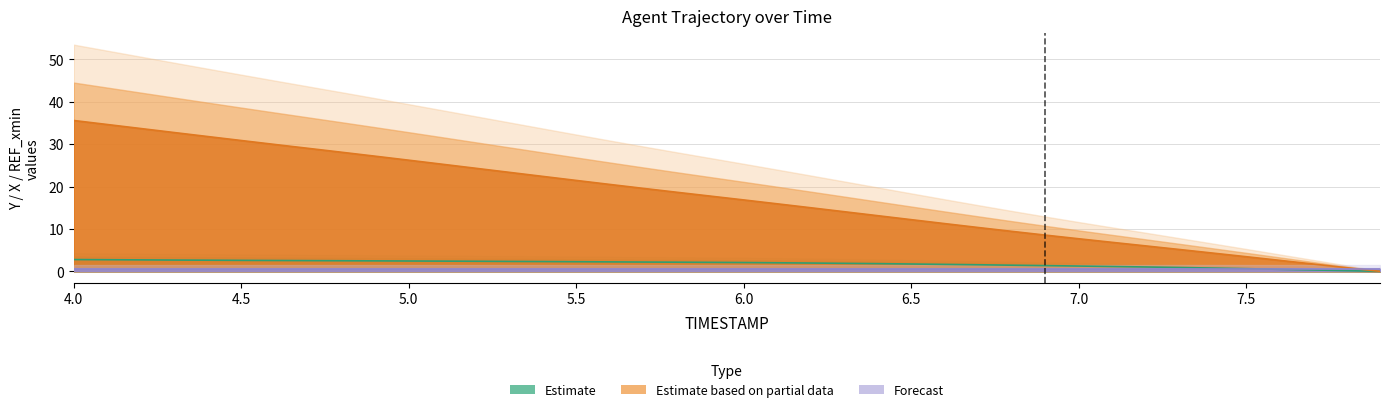

True or false: Estimate based on partial data has more than 0 interior local peaks.

False